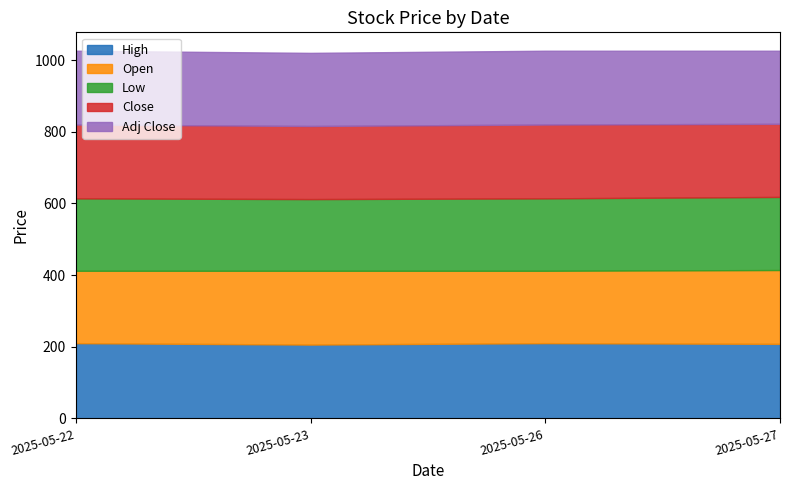

Is it true that Low equals 200 at 2025-05-23?

True